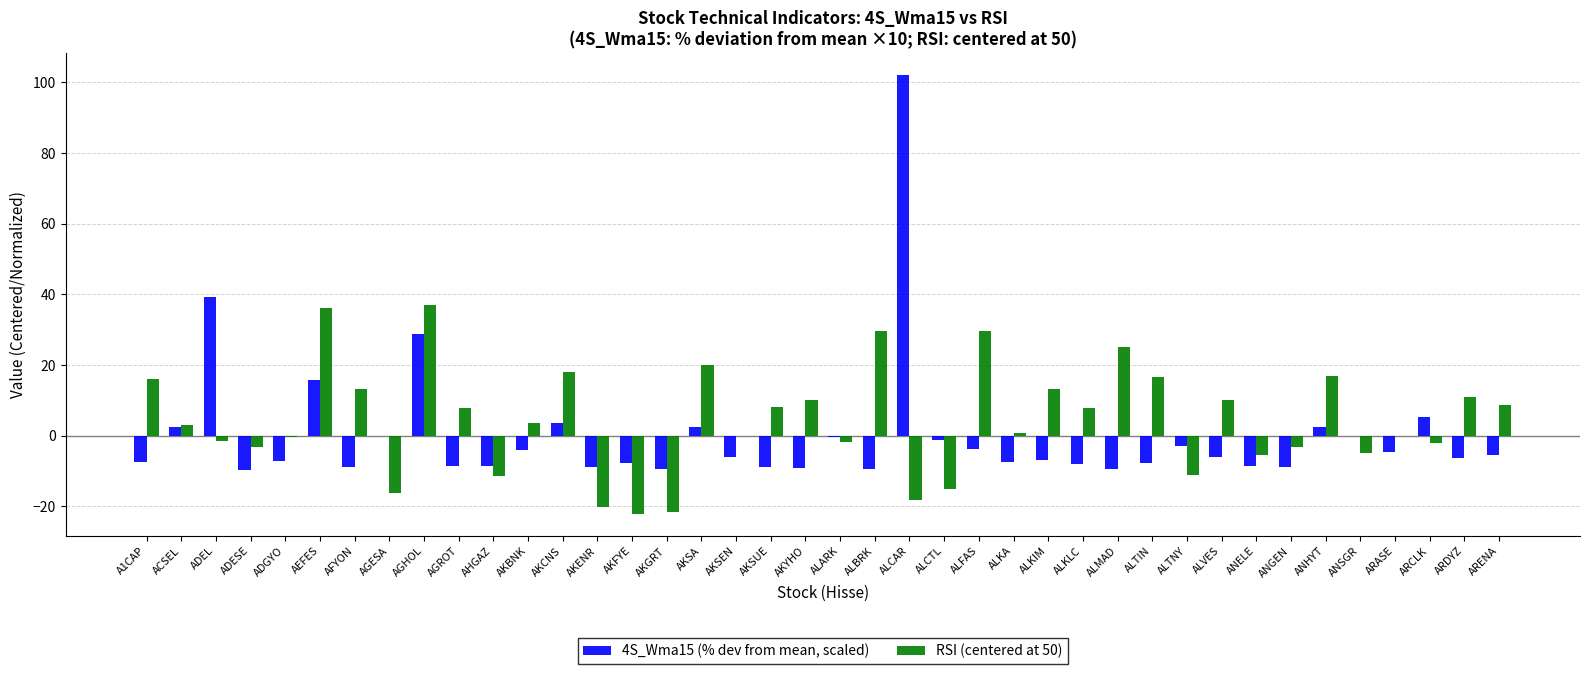

What is the sum of all RSI (centered at 50) values?

183.1